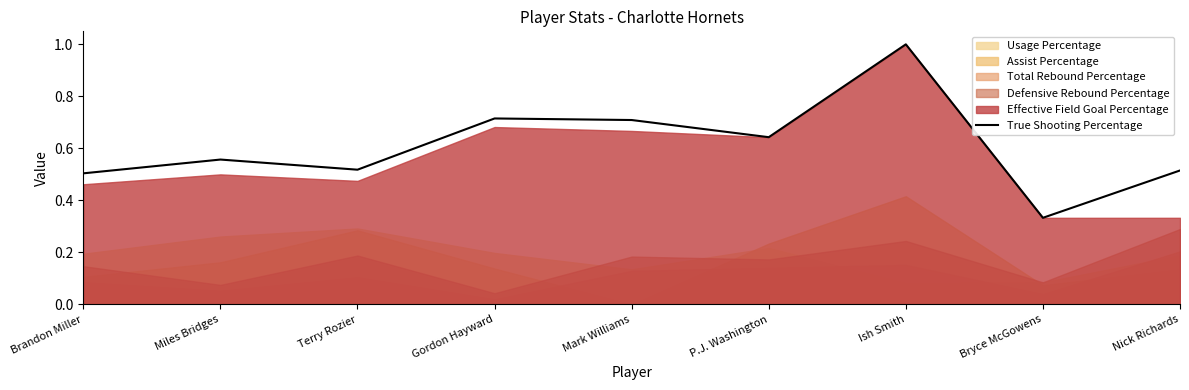

What is the change in value from Ish Smith to Bryce McGowens?

-0.7